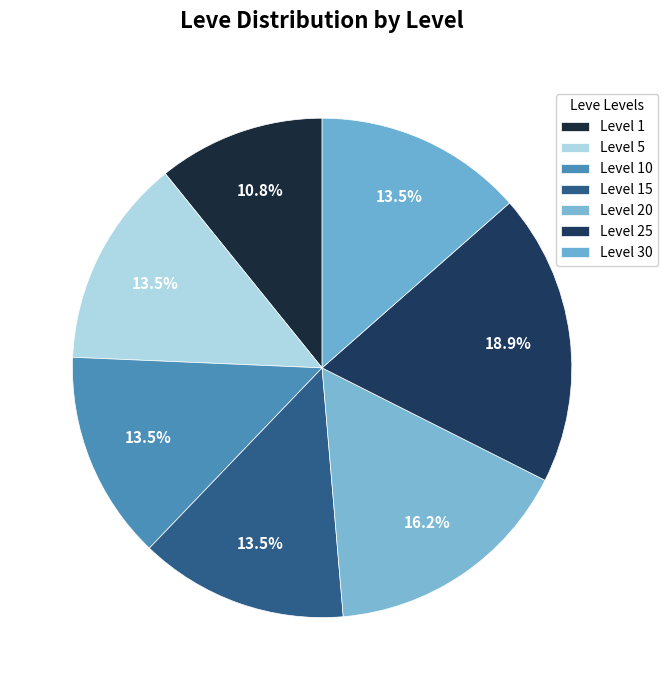

Which category has the smallest portion of the pie?

Level 1